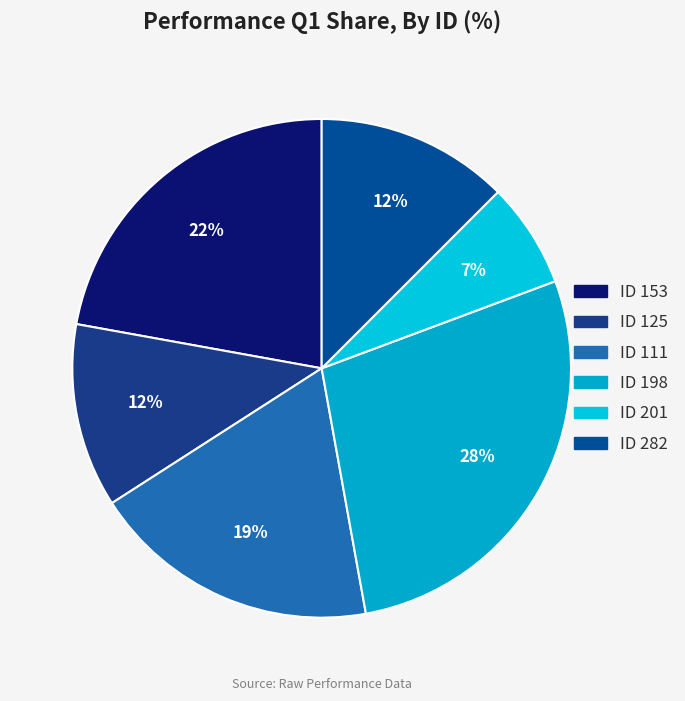

How many segments does this pie chart have?

6